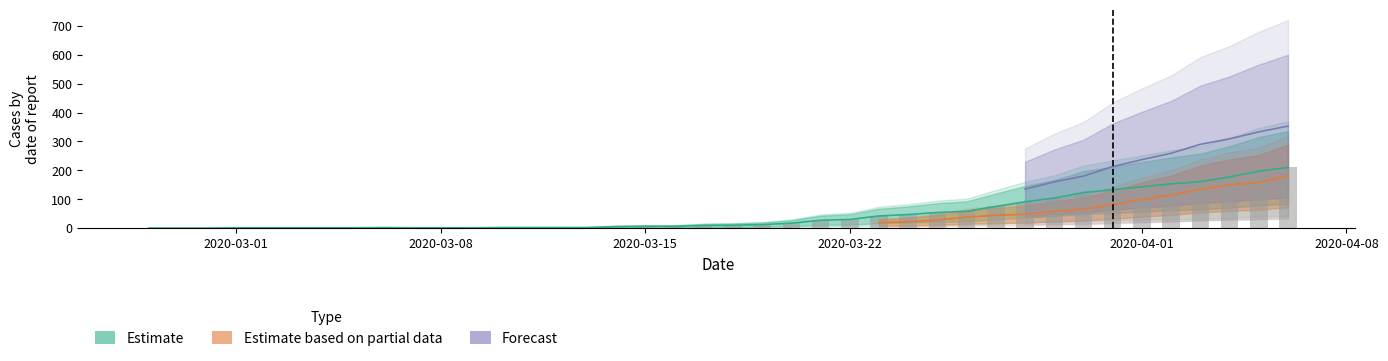

How many data points in Estimate are above 10?

19